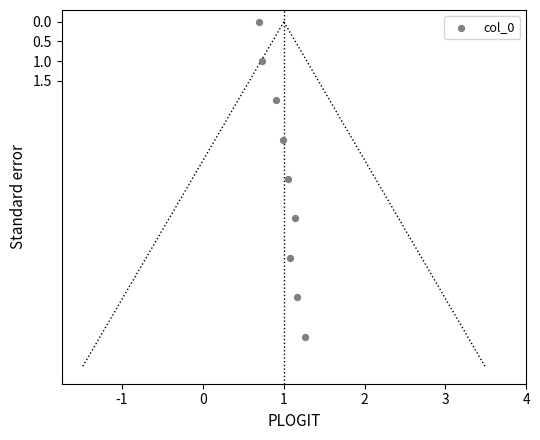

What is the range of Y values (max minus min)?

8